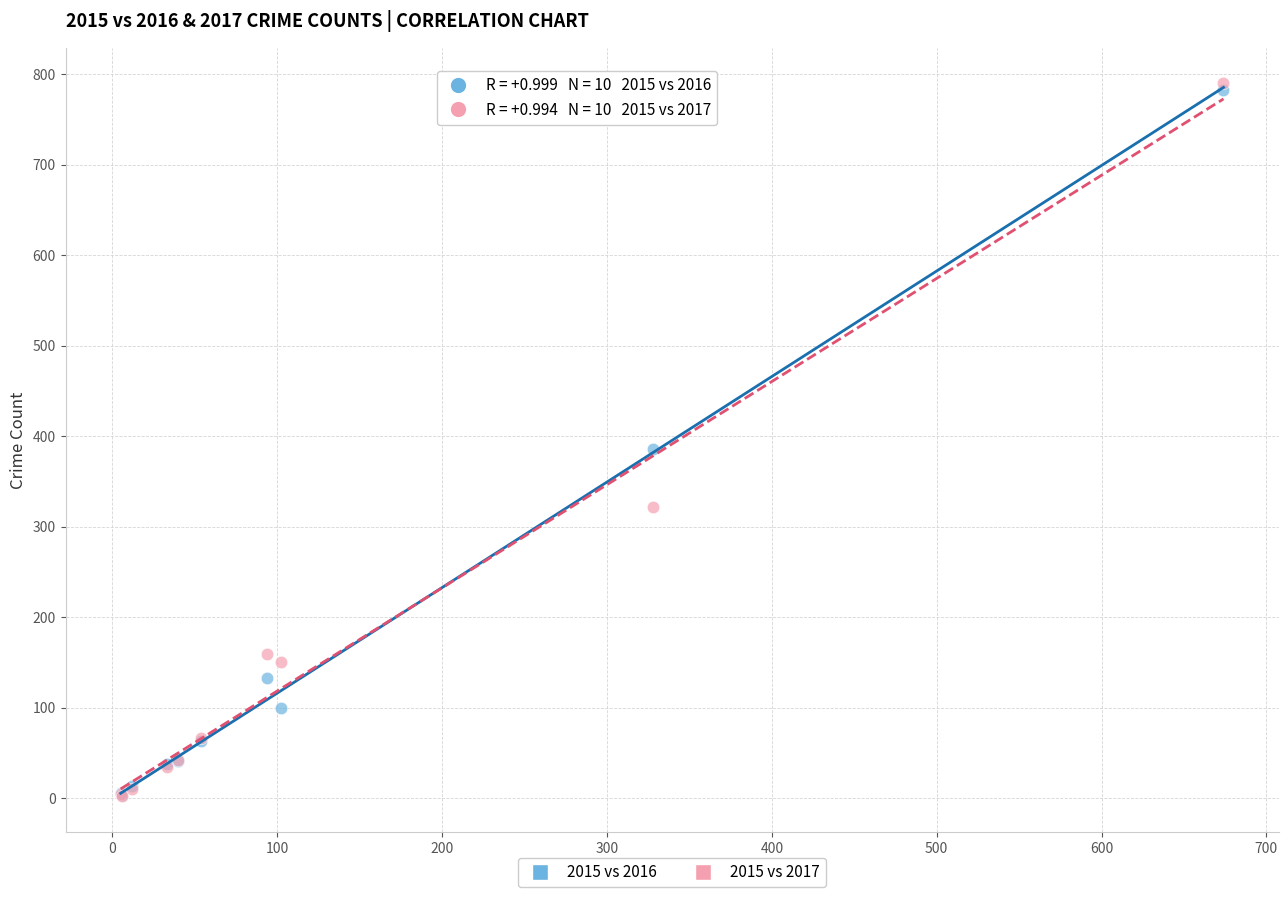

Across all series, what Y value is closest to 396?

386